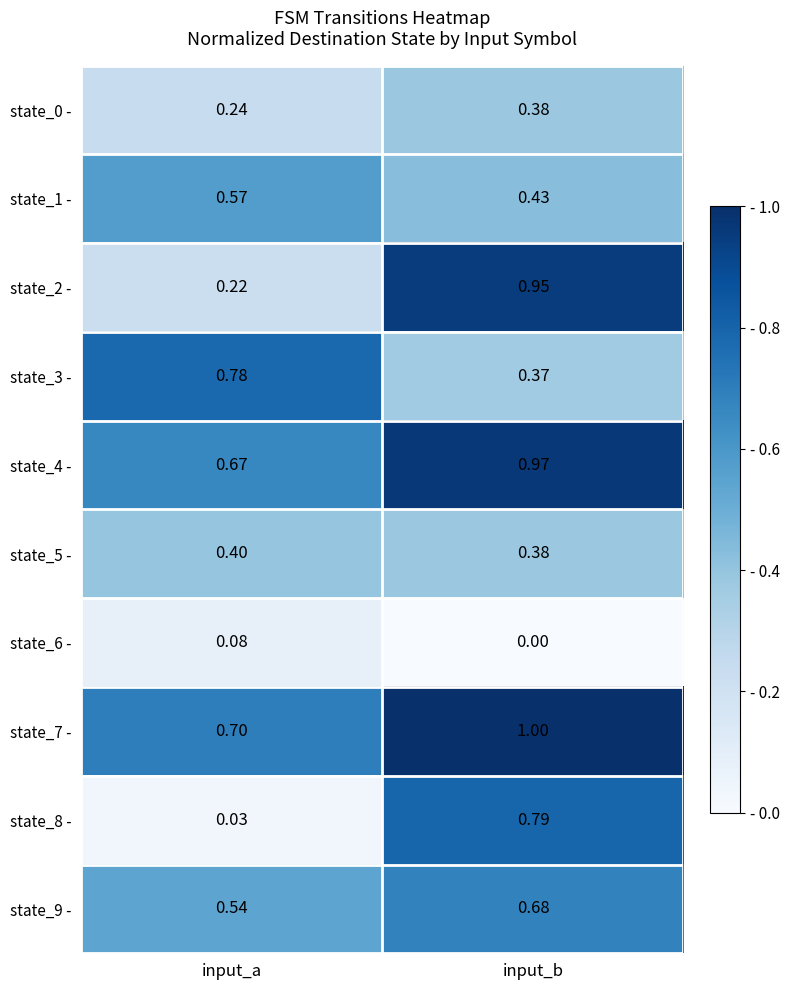

How many categories are shown in the chart?

2